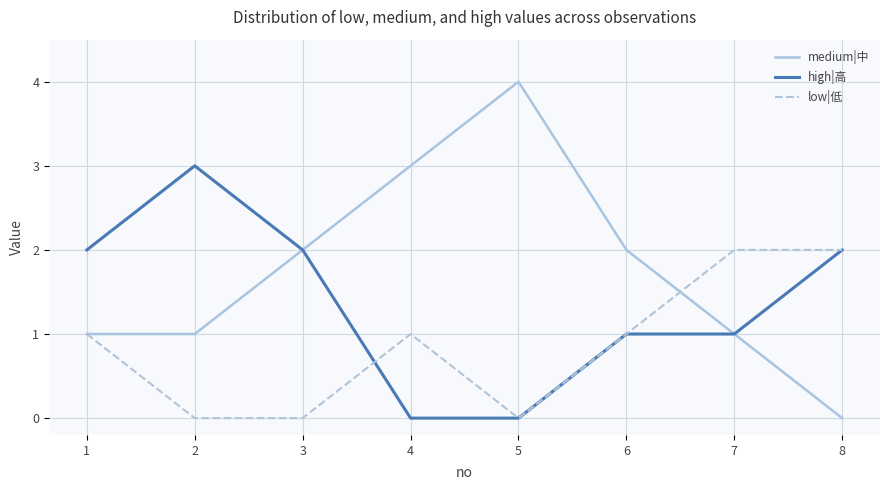

What is the greatest value displayed?

4